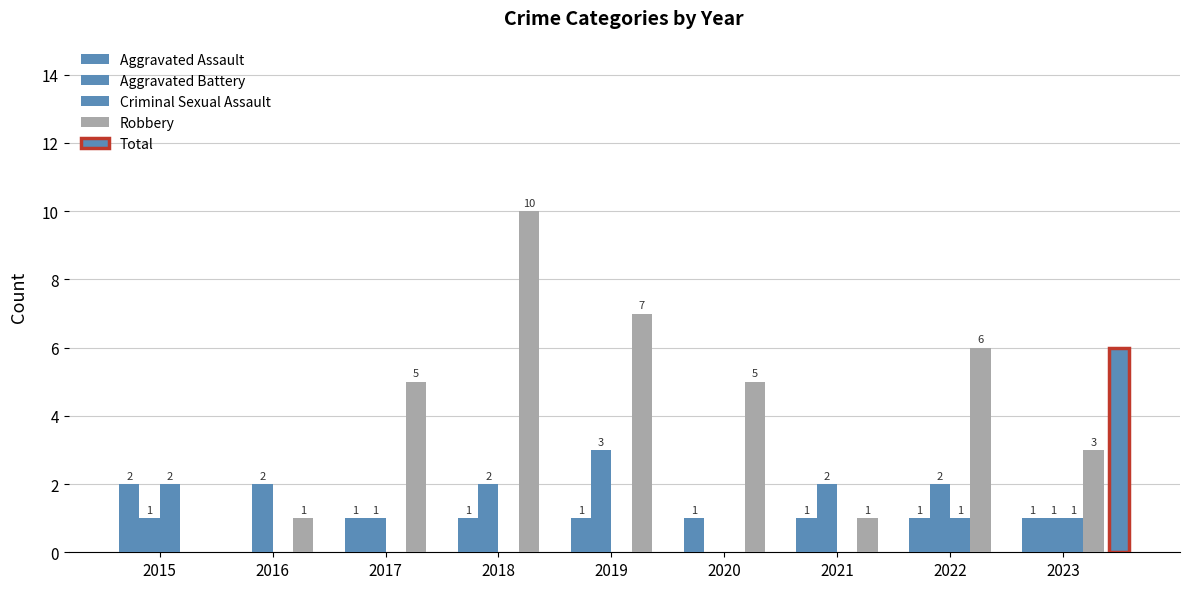

Which category has the highest value in the Aggravated Battery series?

2019